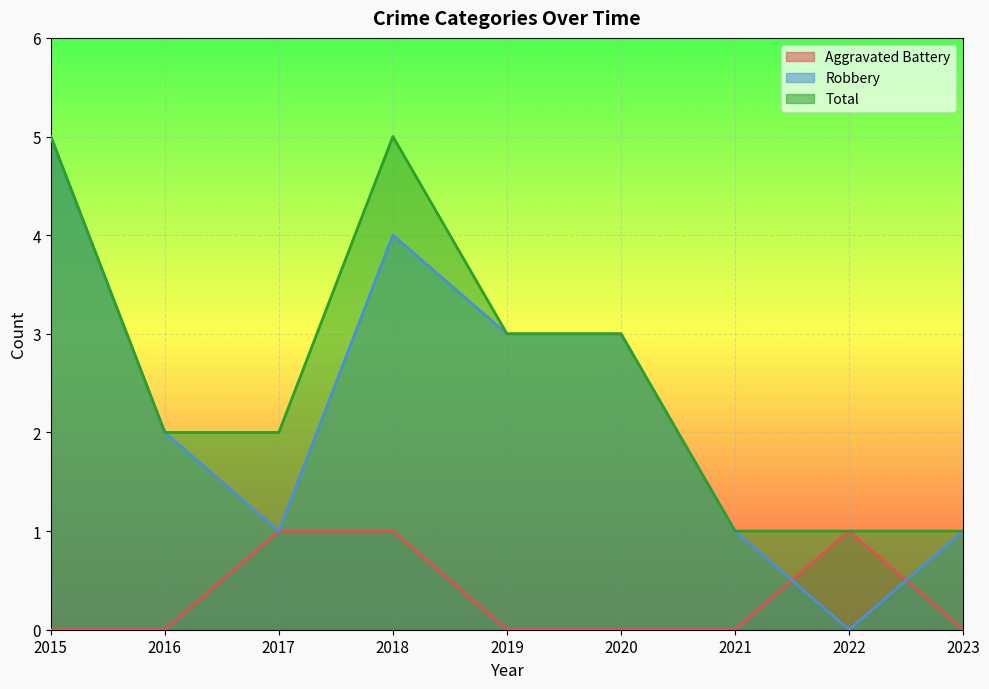

Which series has the largest total across all categories?

Total